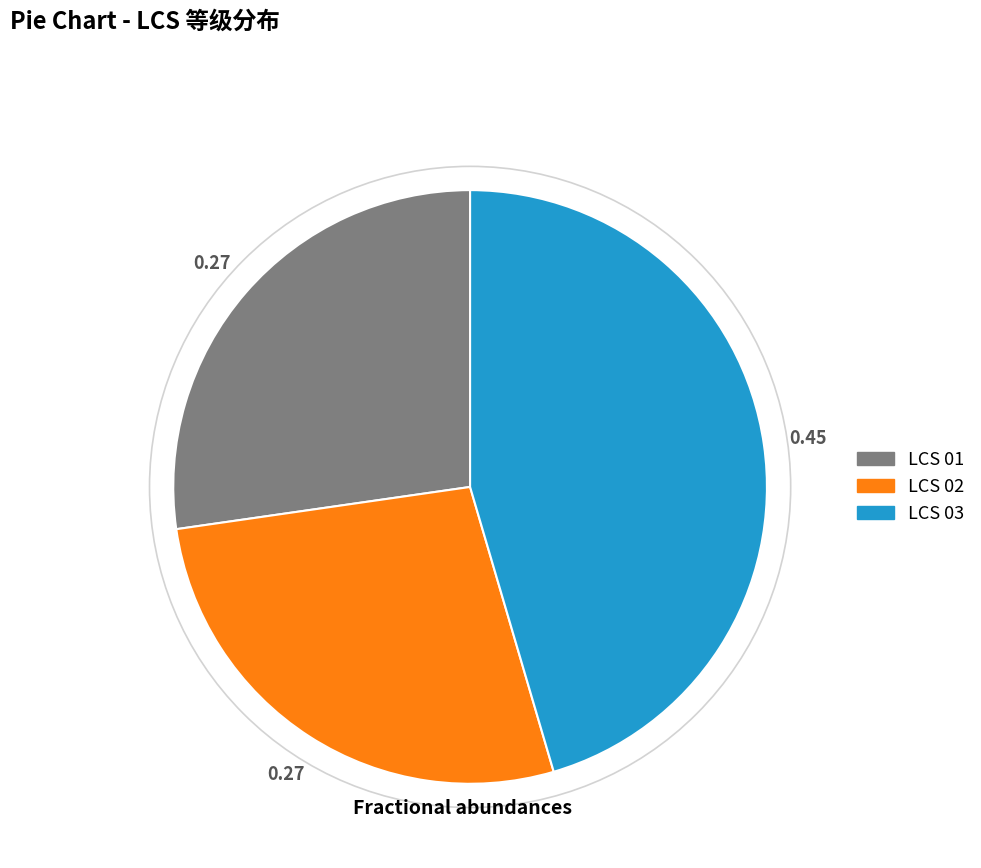

Approximately how many times larger is the value at LCS 03 compared to LCS 01?

1.7